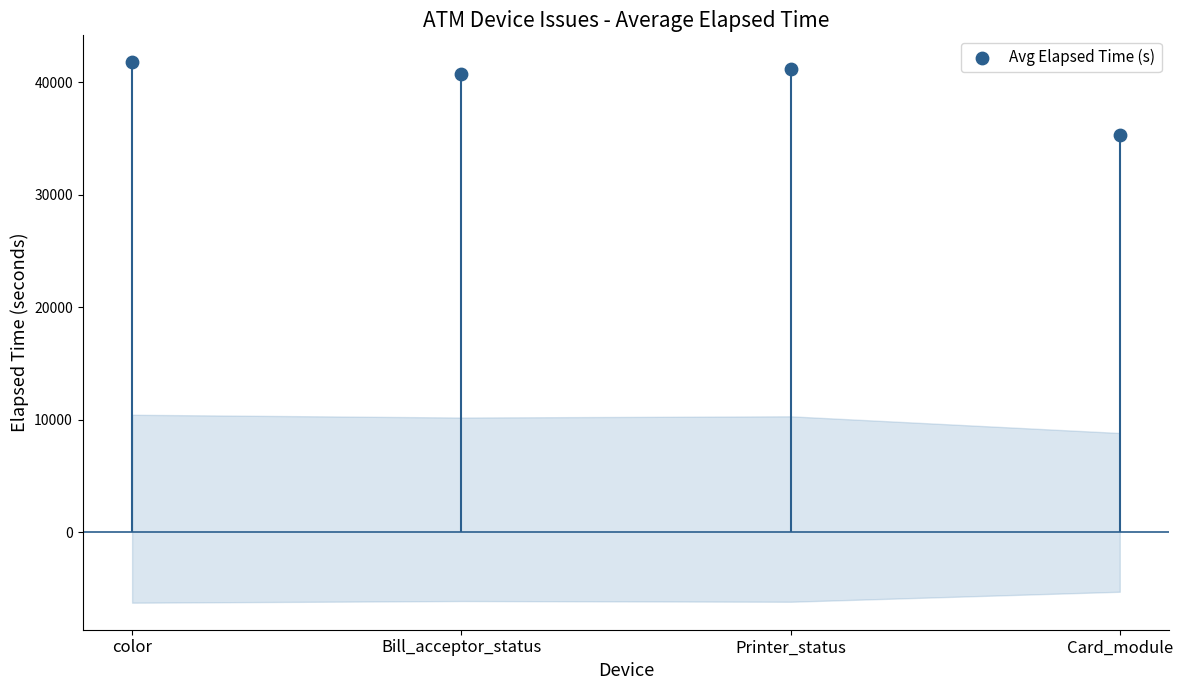

What is the ratio of the value at color to the value at Printer_status?

1.0